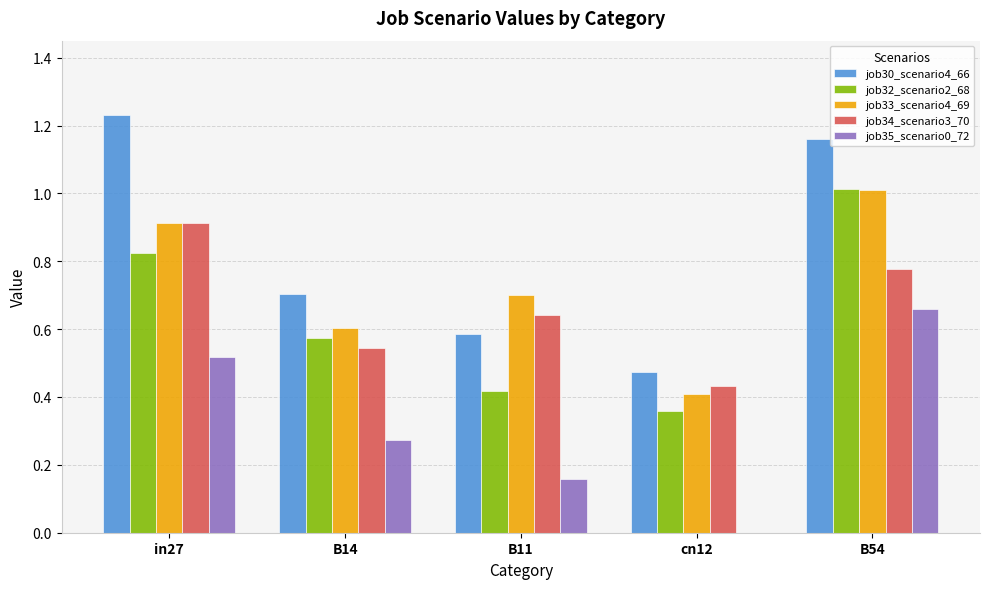

Which series changed the most between in27 and B14?

job30_scenario4_66